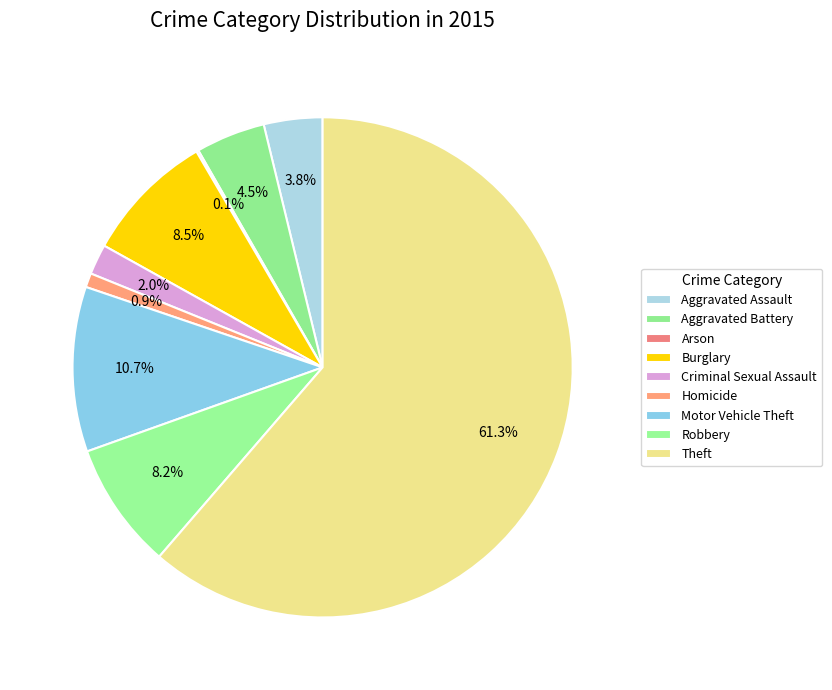

To the nearest percent, what portion does Motor Vehicle Theft represent?

11%